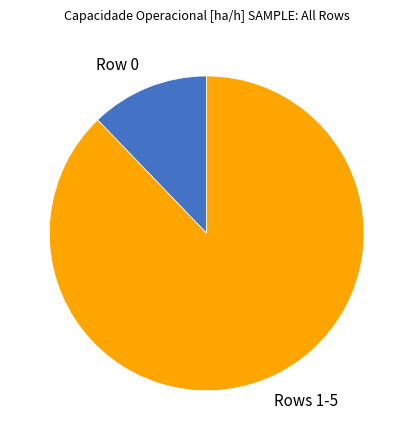

Which slice is the largest?

Rows 1-5